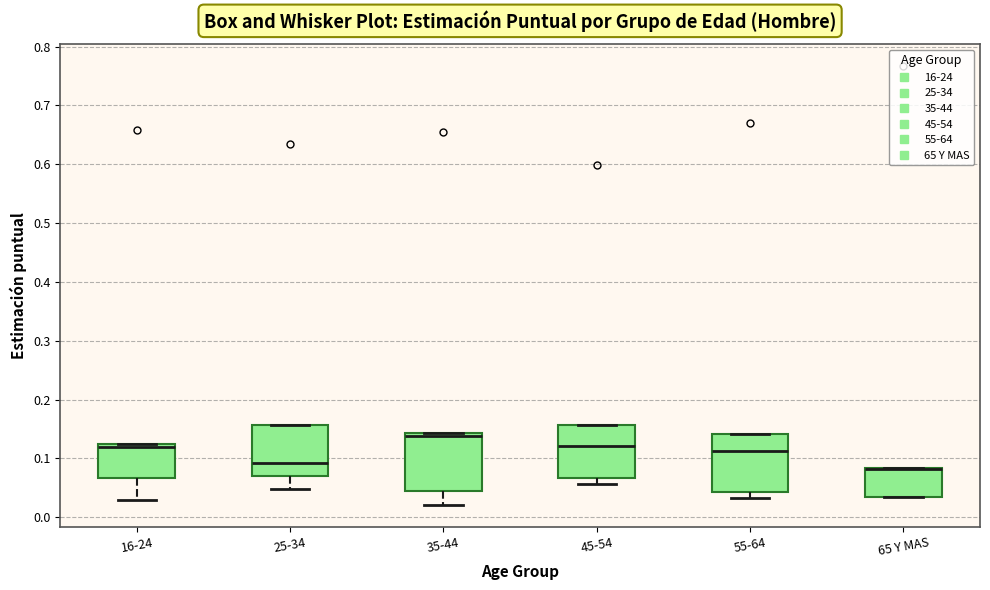

Reading left to right, transcribe this box plot: for each box, give where its median line is, the range the box spans, and where its two whiskers end, as read against the y-axis. The values are not printed on the chart, so give them approximately, as read against the axis.

16-24: median 0.12 (just below the box's upper edge), box 0.07 to 0.12, whiskers 0.03 to 0.12
25-34: median 0.09, box 0.07 to 0.16, whiskers 0.05 to 0.16
35-44: median 0.14 (just below the box's upper edge), box 0.04 to 0.14, whiskers 0.02 to 0.14
45-54: median 0.12, box 0.07 to 0.16, whiskers 0.06 to 0.16
55-64: median 0.11, box 0.04 to 0.14, whiskers 0.03 to 0.14
65 Y MAS: median 0.08 (drawn on the box's upper edge), box 0.03 to 0.08, whiskers 0.03 to 0.08